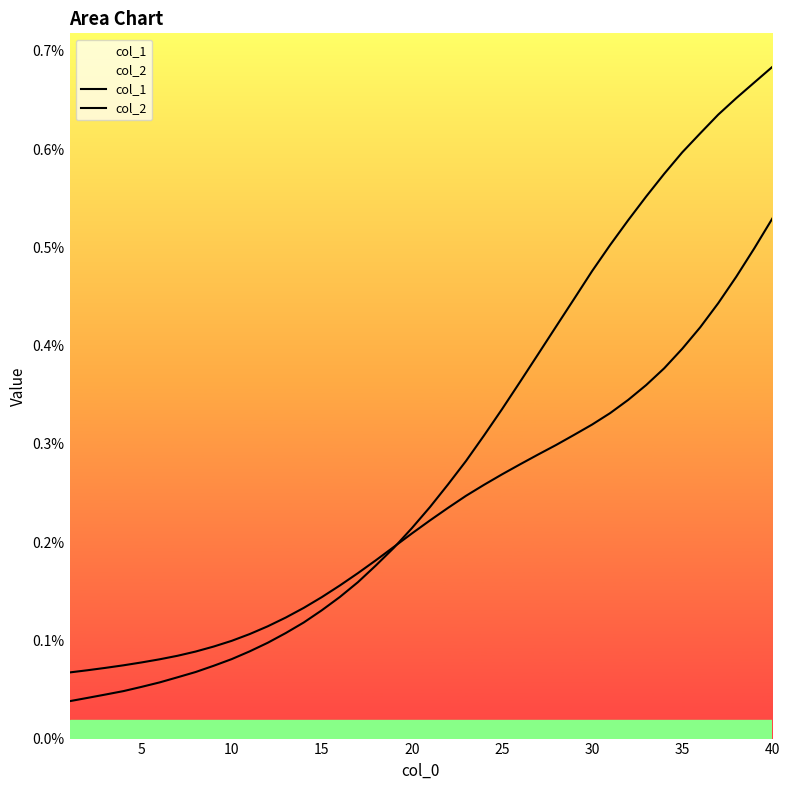

Count the number of data series in this chart.

2